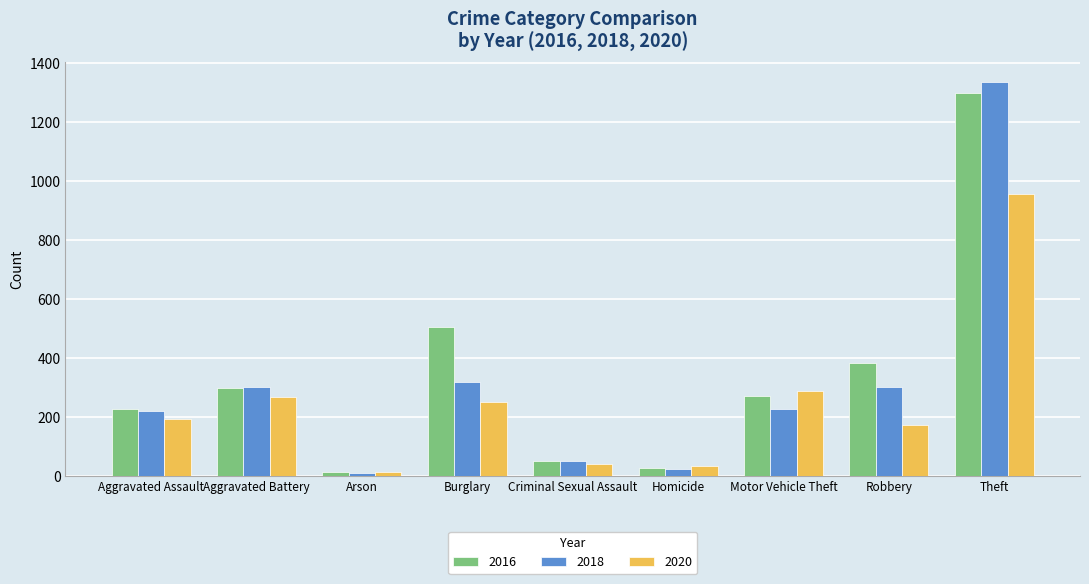

The 2018 series shows 512 at Burglary. True or false?

False